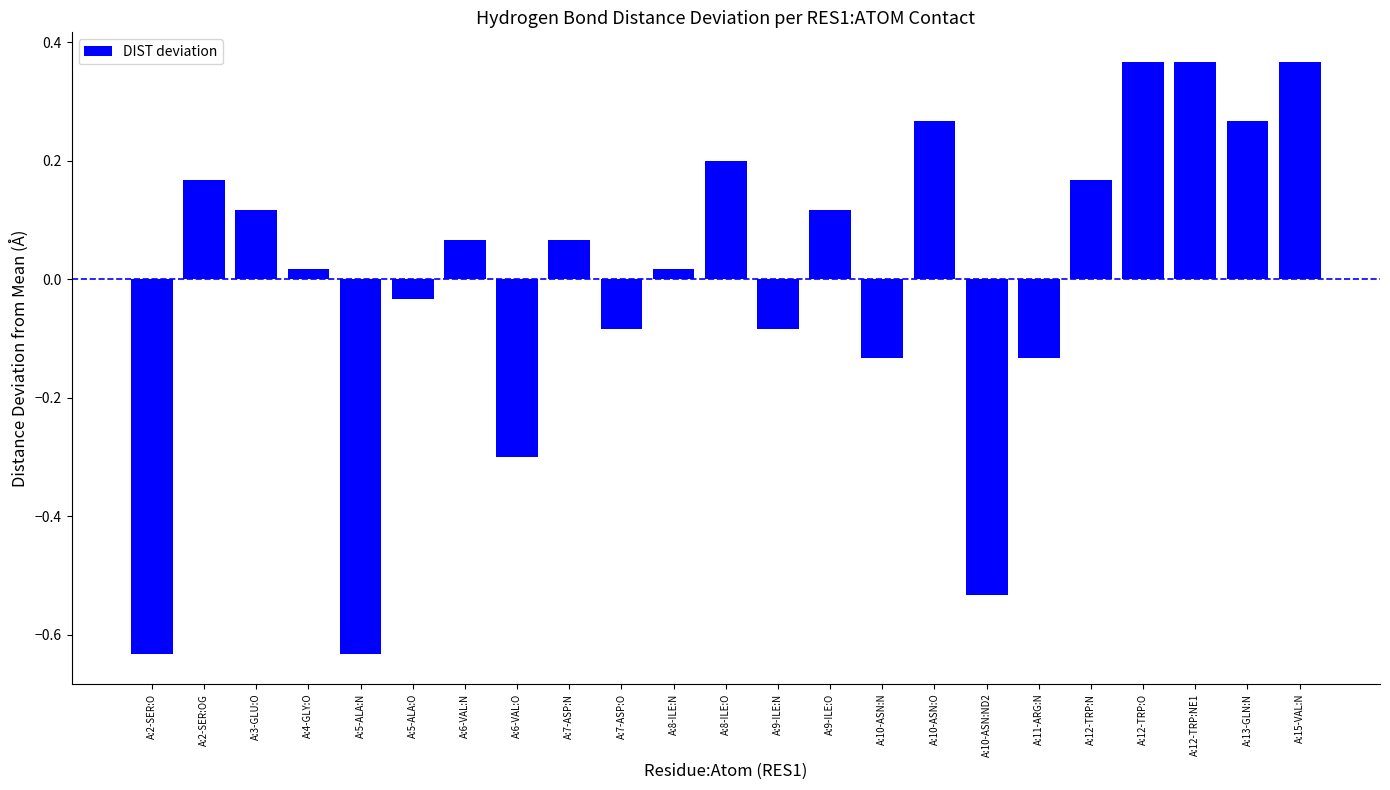

Is it true that the value at A:15-VAL:N is 0.2?

False